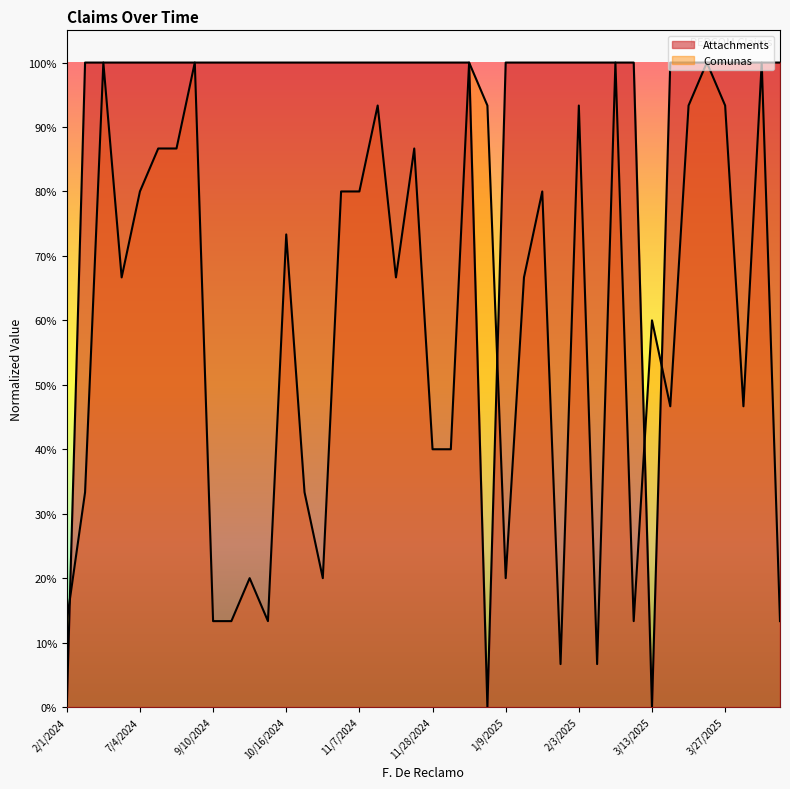

How many values are above zero?

37